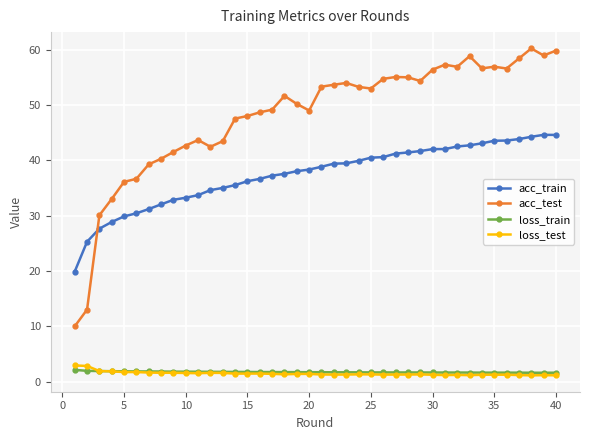

How many data points does each series have?

40